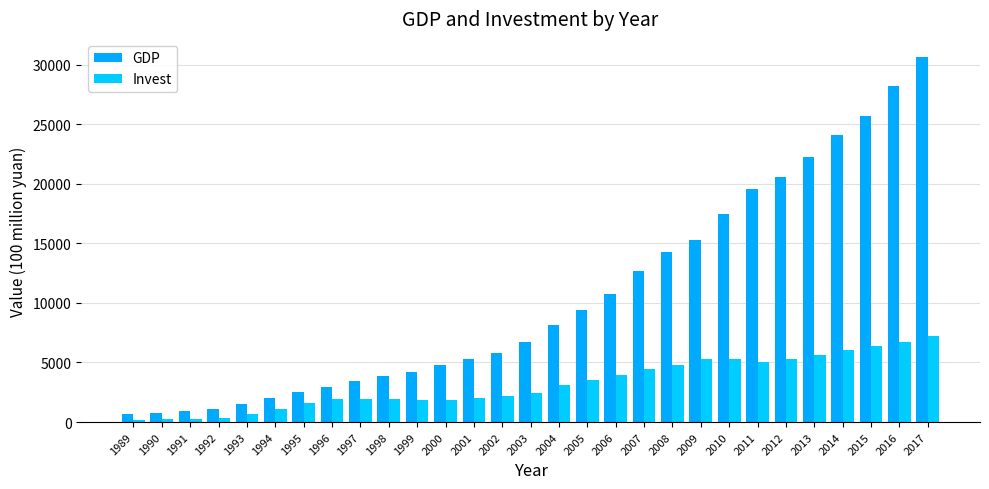

Between 2011 and 2001, which is larger?

2011